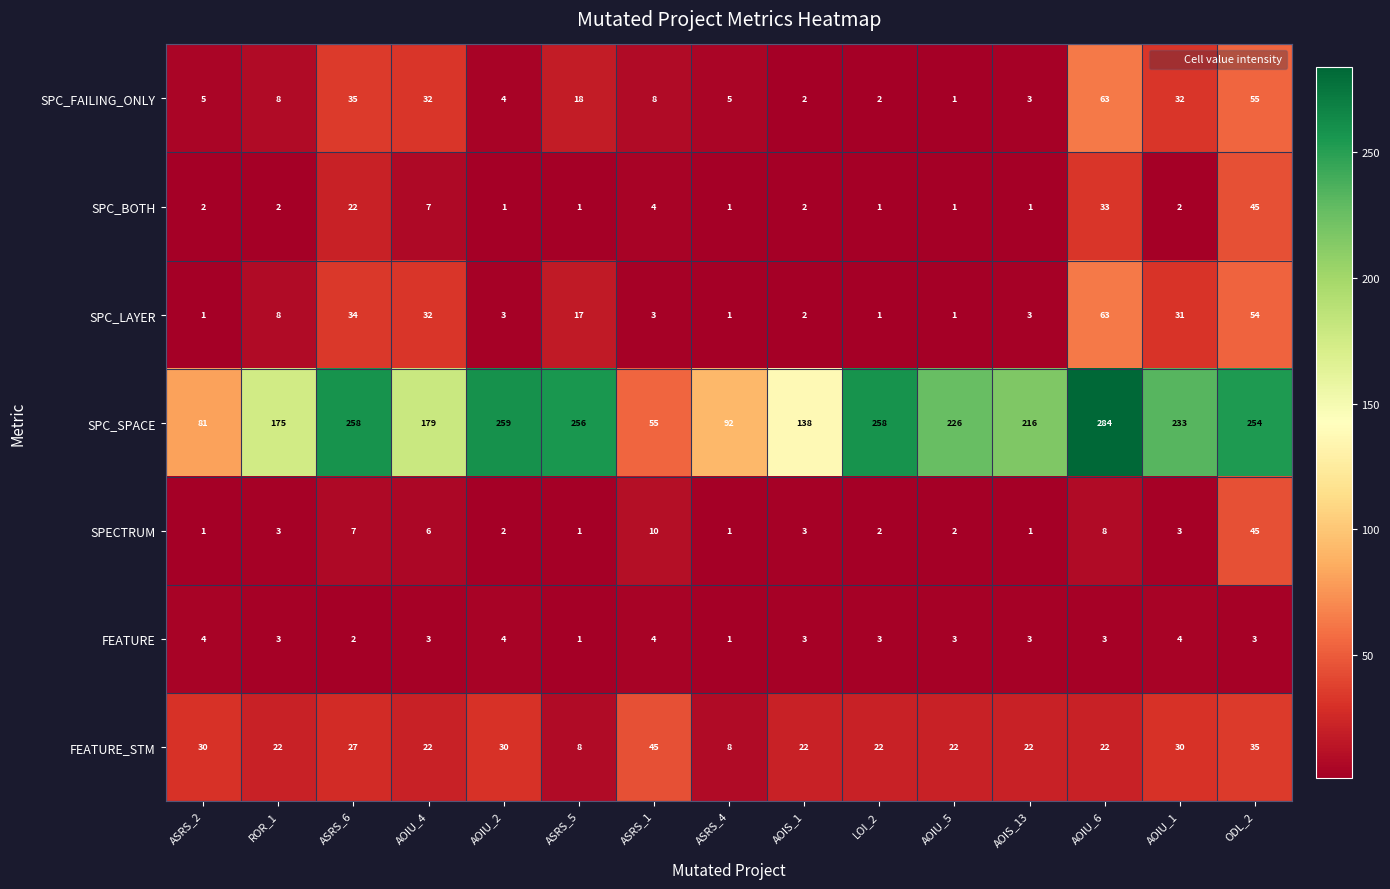

Which series has the largest range (max minus min)?

SPC_SPACE